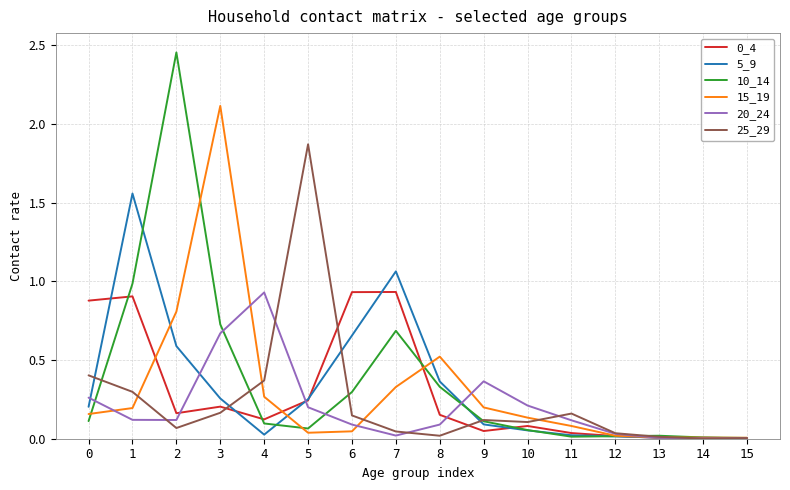

What is the spread (max minus min) of values at 0?

0.8